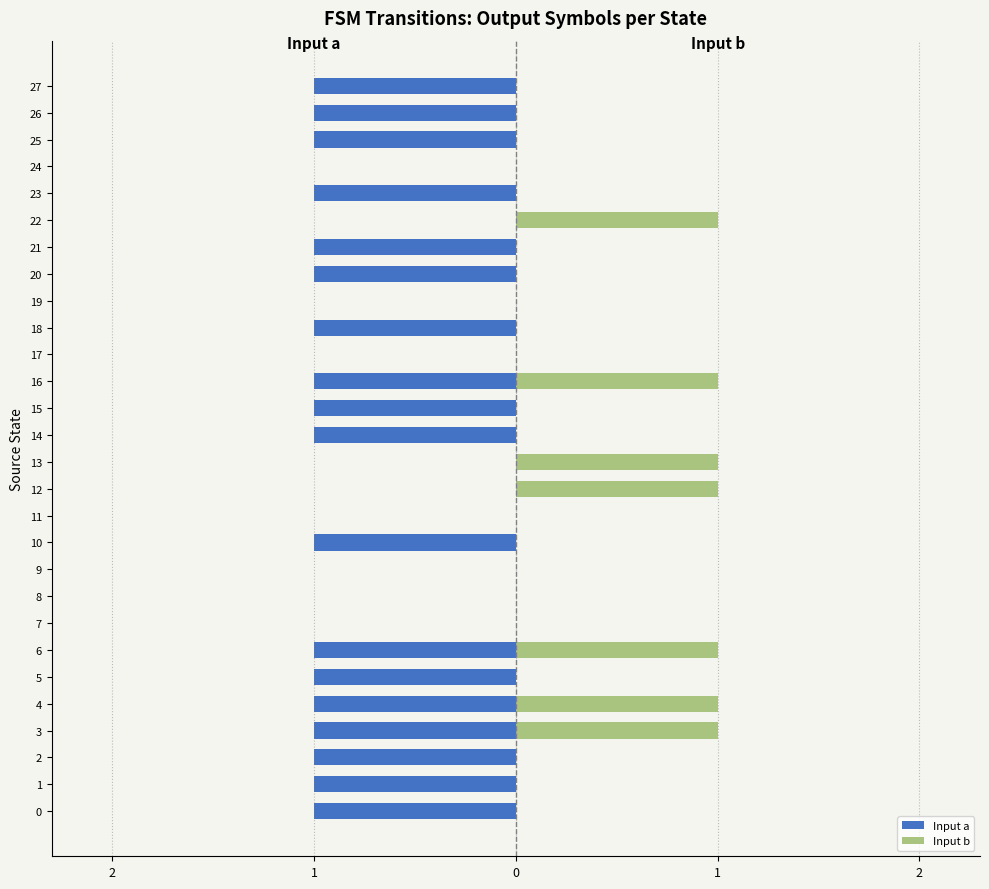

What is the total value across all series at 25?

-1